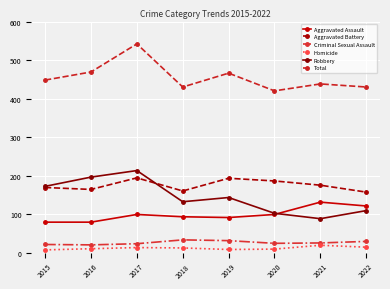

True or false: Robbery and Total intersect in this chart.

False